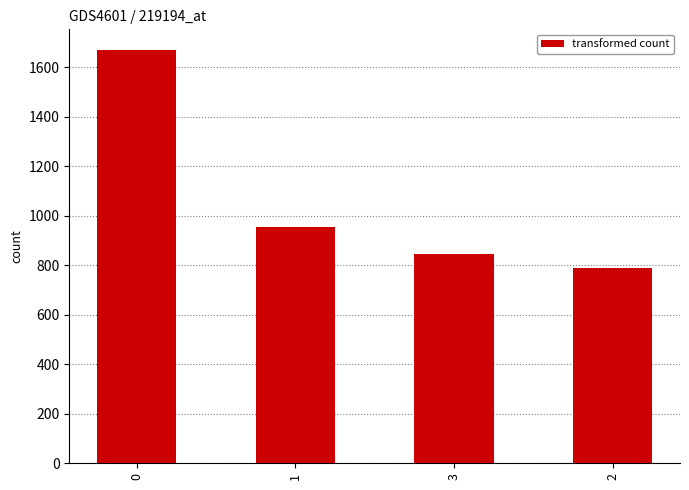

What is the sum of all values?

4258